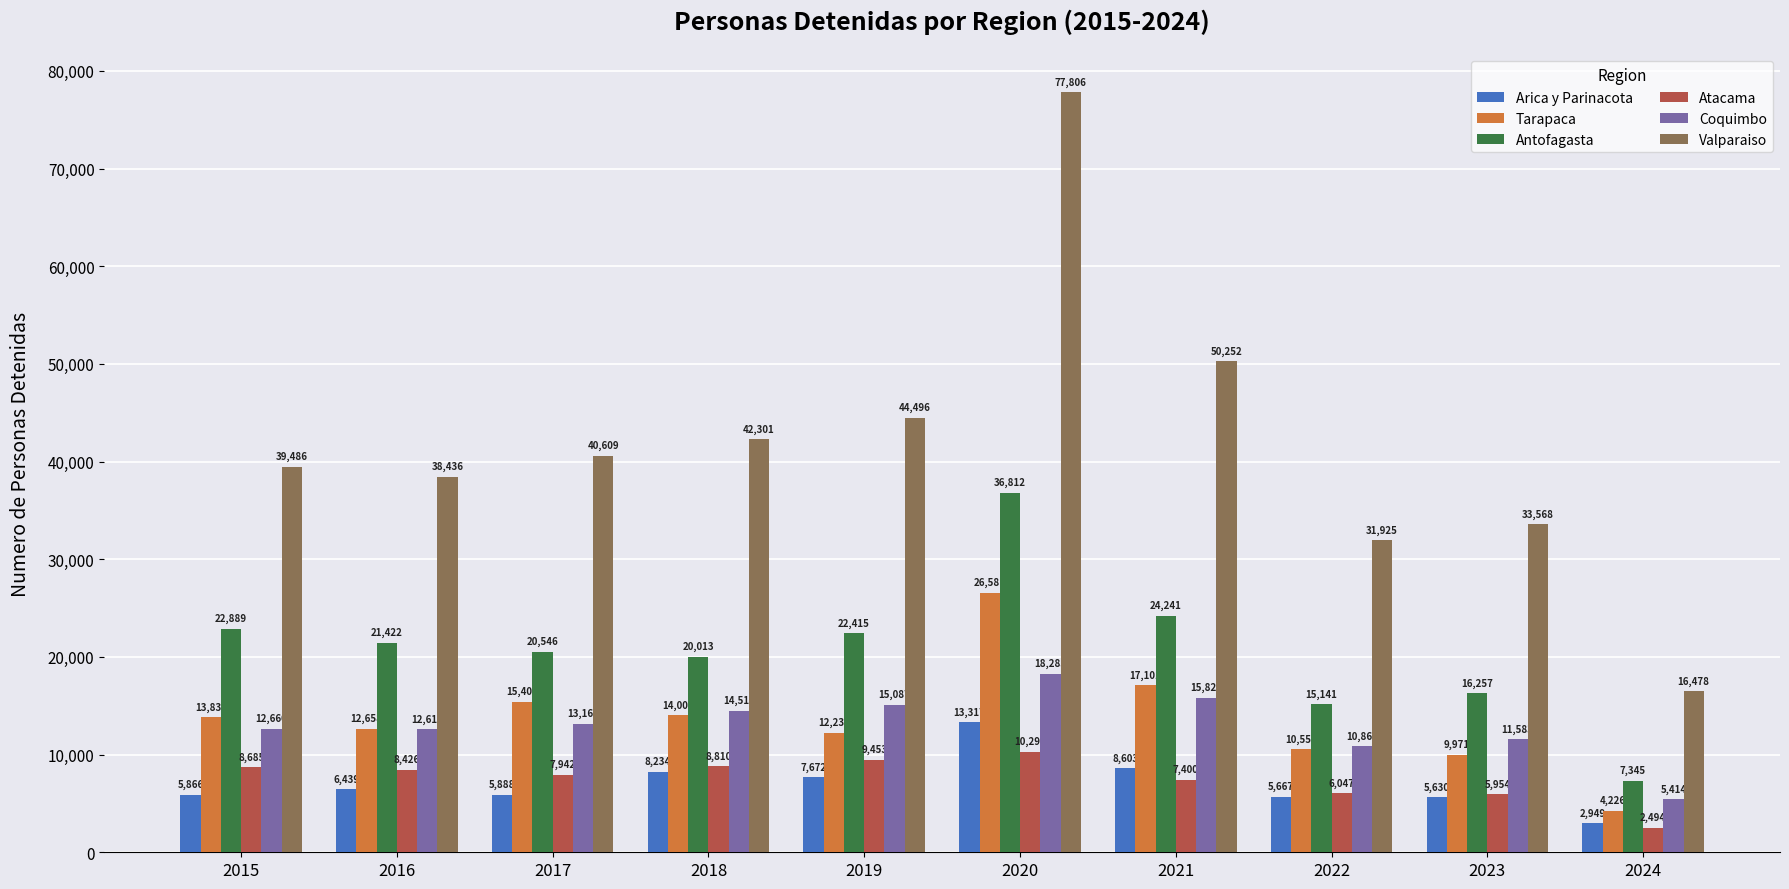

True or false: Antofagasta has a value of 22415 at 2019.

True